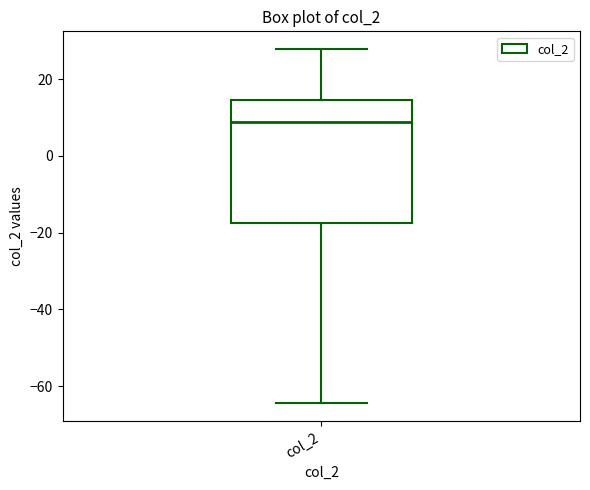

Transcribe this box plot: give where the median line is, the range the box spans, and where the two whiskers end, as read against the y-axis. The values are not printed on the chart, so give them approximately, as read against the axis.

median 8, box -18 to 14, whiskers -64 to 28